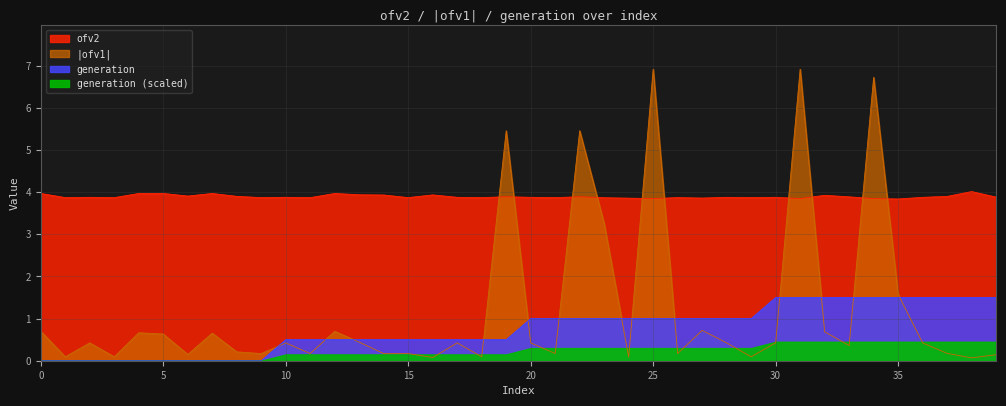

Between 19 and 15, which is larger?

19